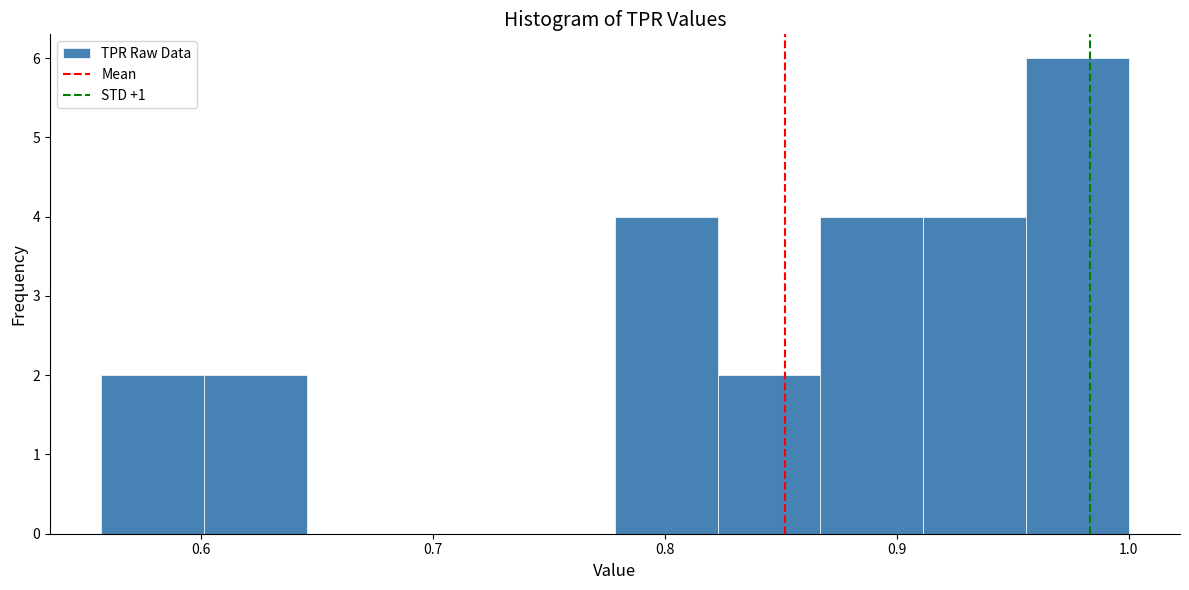

Reading left to right, list every bar in this chart as the range it spans on the x-axis followed by its height. Neither the bar edges nor the heights are printed on the chart, so give them approximately, as read against the axes.

0.56 to 0.60: 2
0.60 to 0.65: 2
0.65 to 0.69: 0
0.69 to 0.73: 0
0.73 to 0.78: 0
0.78 to 0.82: 4
0.82 to 0.87: 2
0.87 to 0.91: 4
0.91 to 0.96: 4
0.96 to 1.00: 6